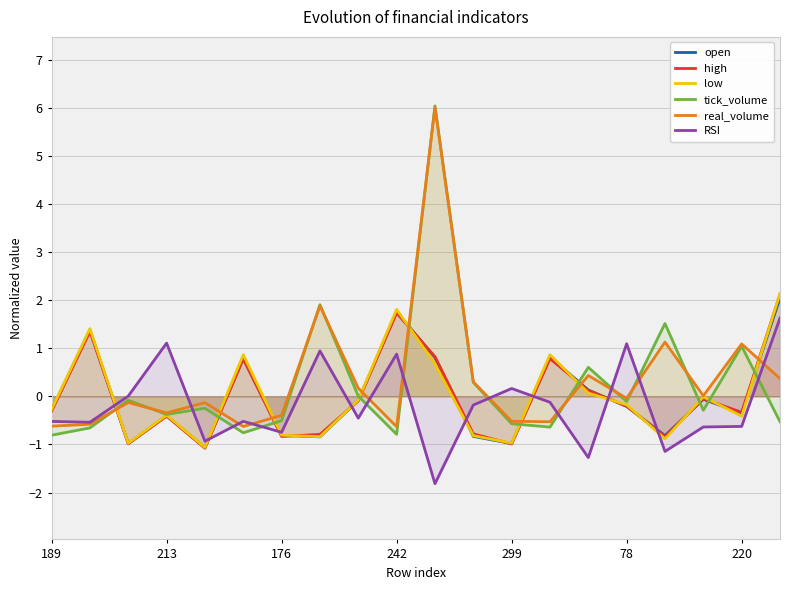

How many values in the high series exceed 0?

7